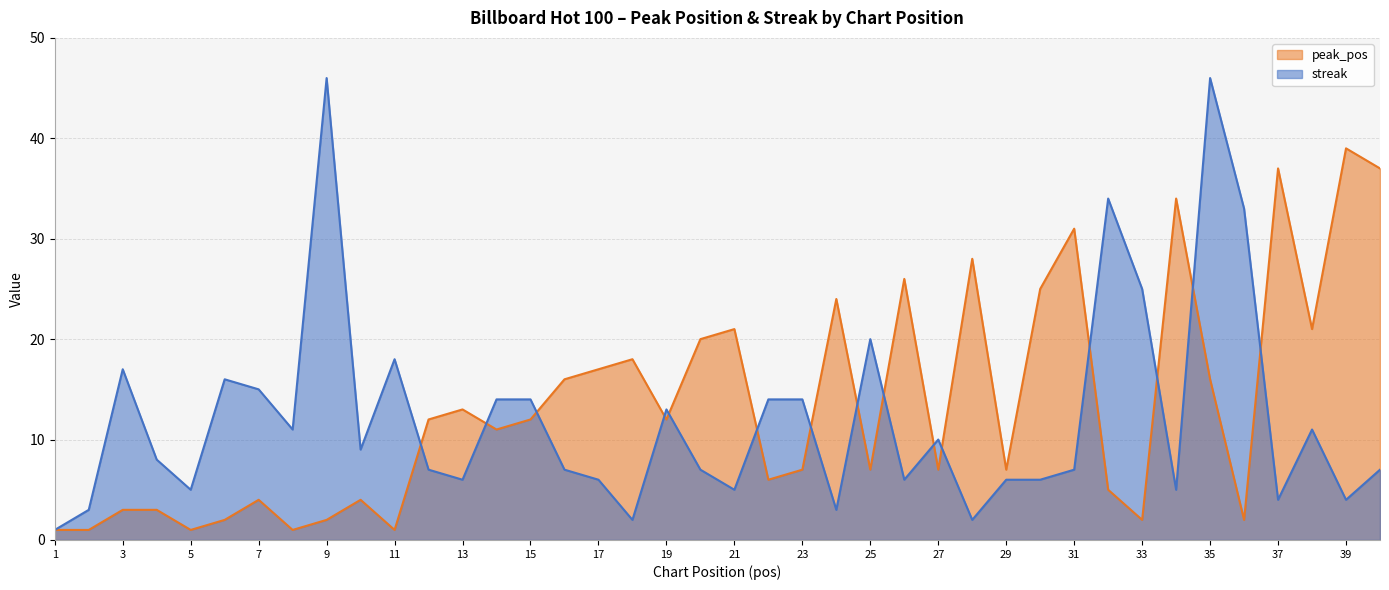

Which category has the lowest value in the peak_pos series?

1